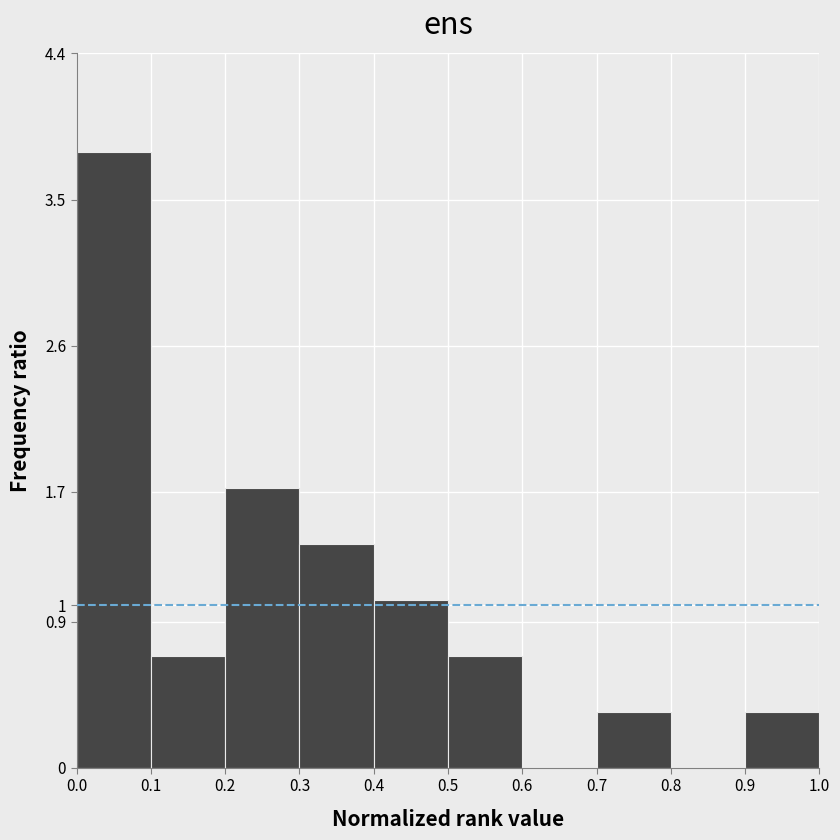

Which range on the x-axis has the tallest bar?

0.0 to 0.1